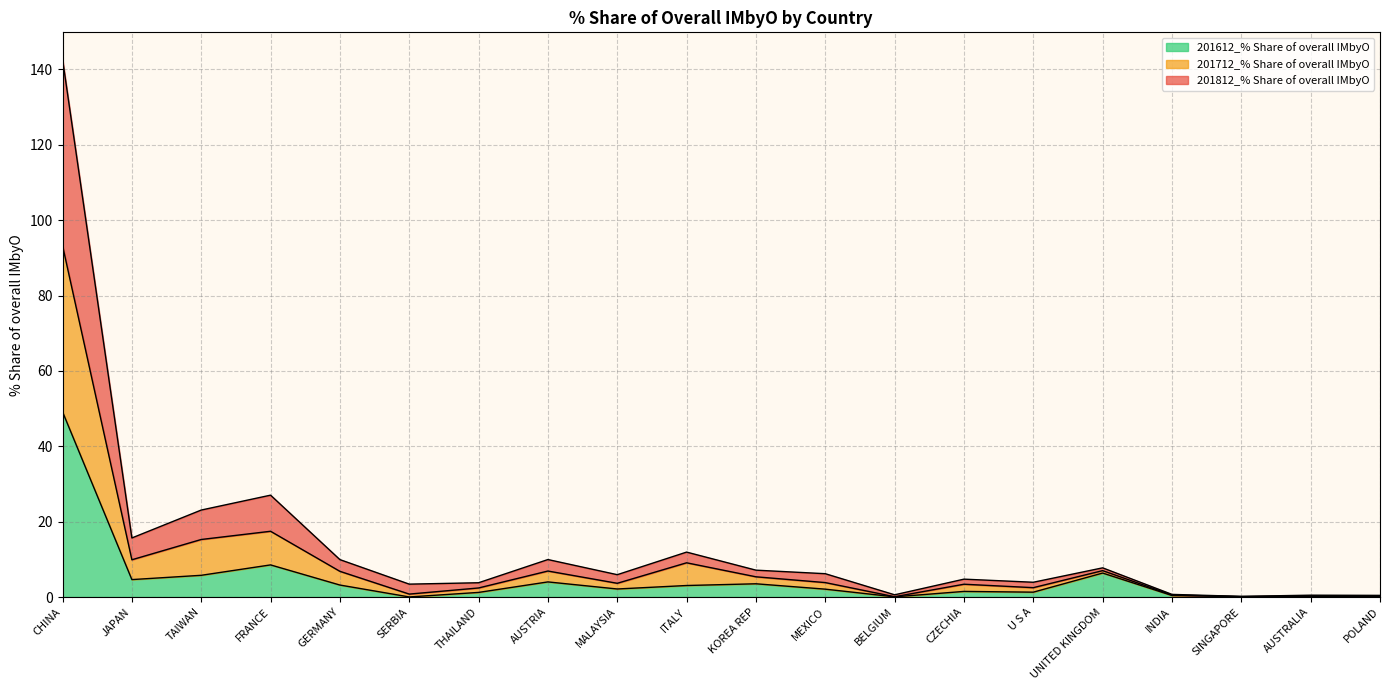

True or false: 201712_% Share of overall IMbyO has more than 2 interior local peaks.

True